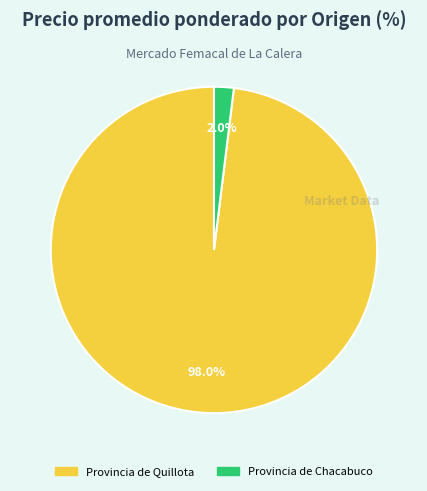

Does any single category account for the majority?

Yes